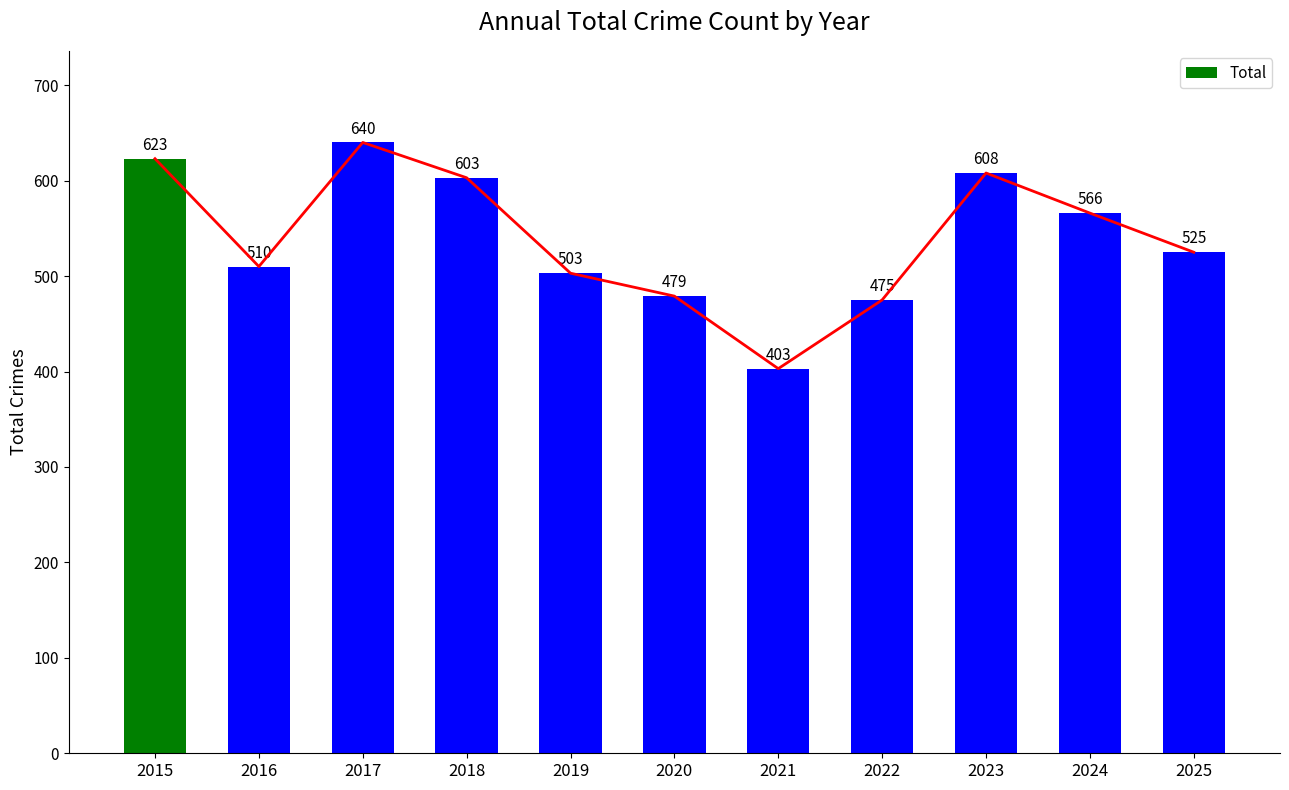

How many bars are there in total?

11